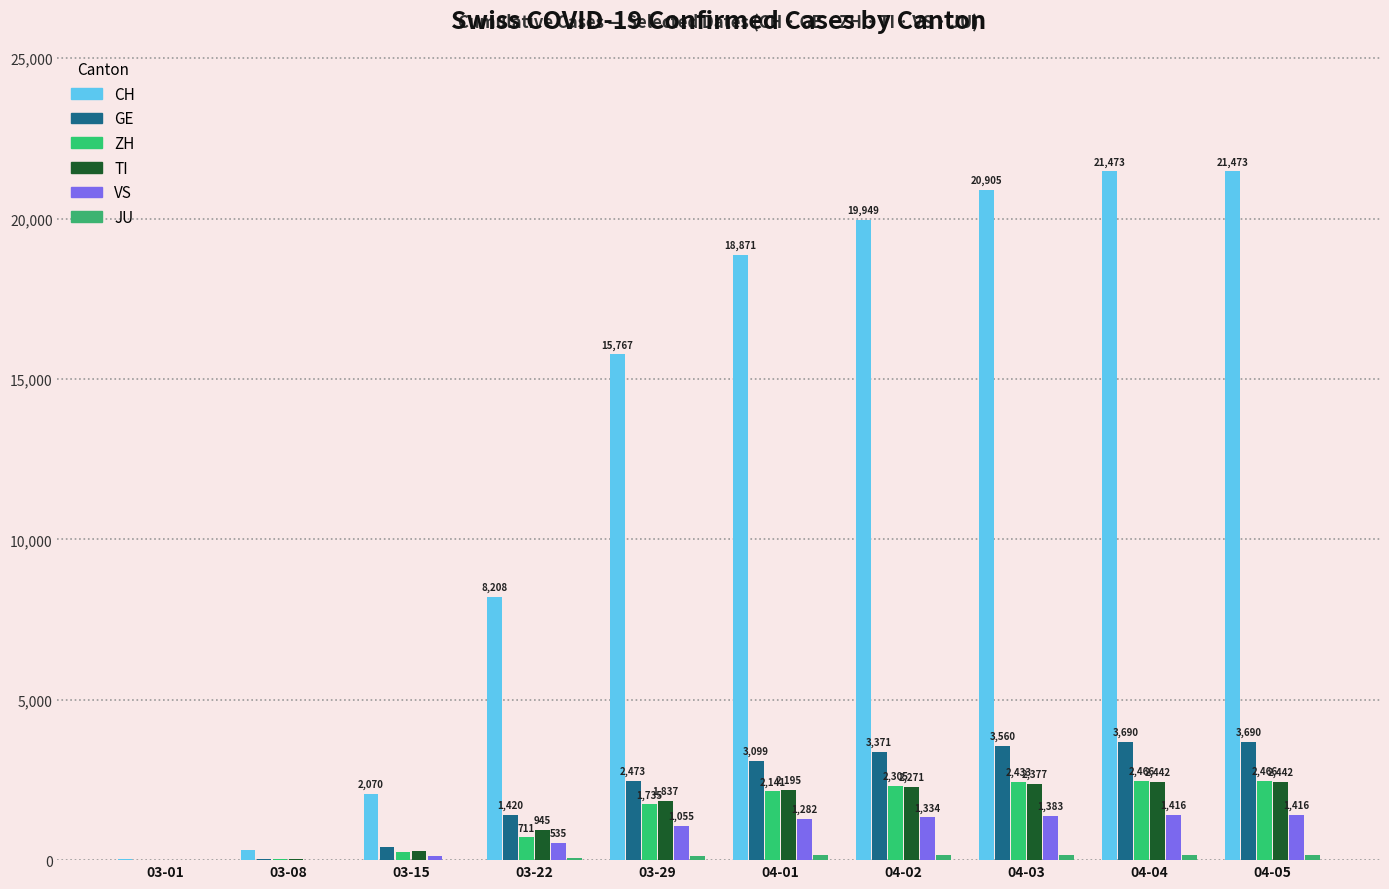

What is the difference between the TI values at 03-08 and 03-22?

896